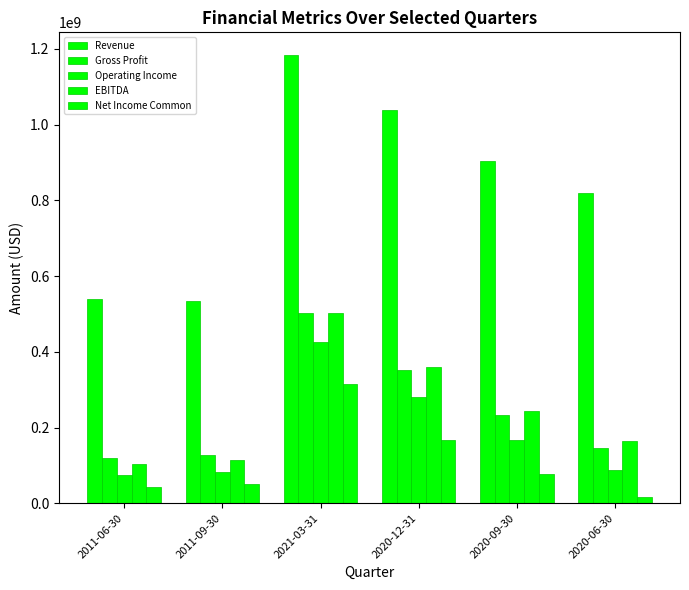

List the series in order of their peak value, highest first.

Revenue, EBITDA, Gross Profit, Operating Income, Net Income Common